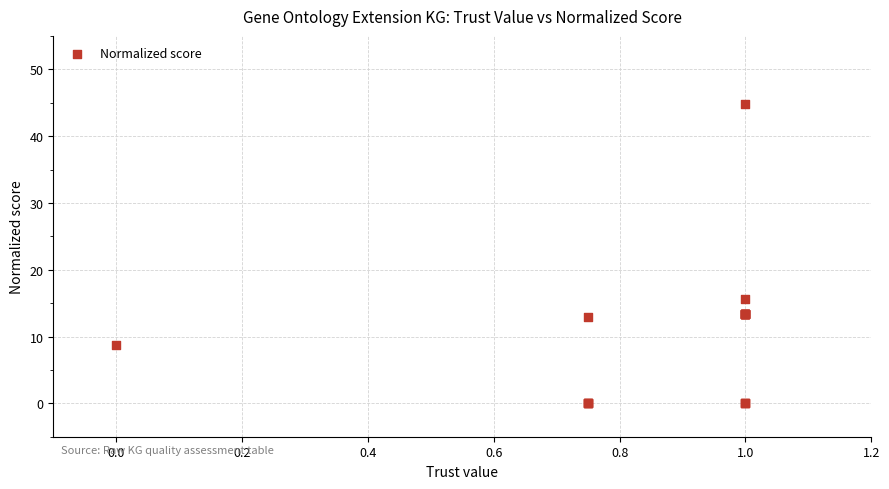

What Y value in the scatter plot is closest to 22?

15.6